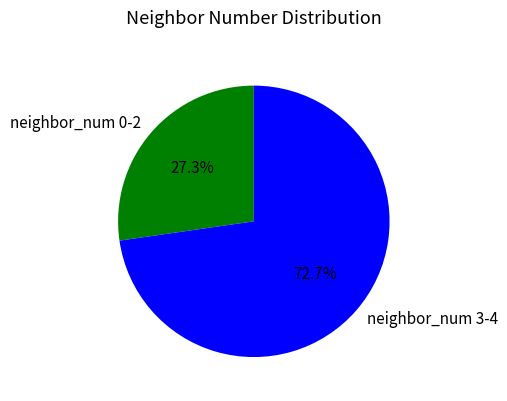

How many segments does this pie chart have?

2